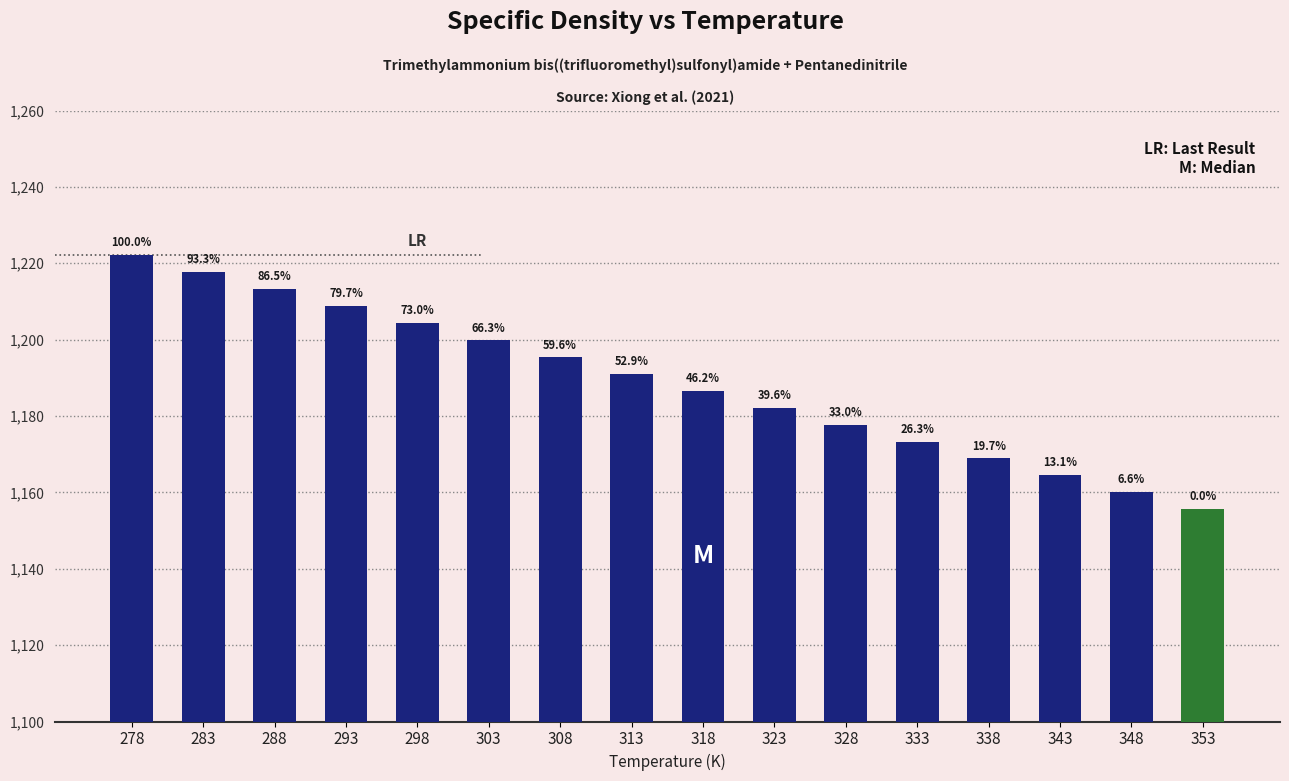

Is it true that the value at 288 is 1585.2?

False